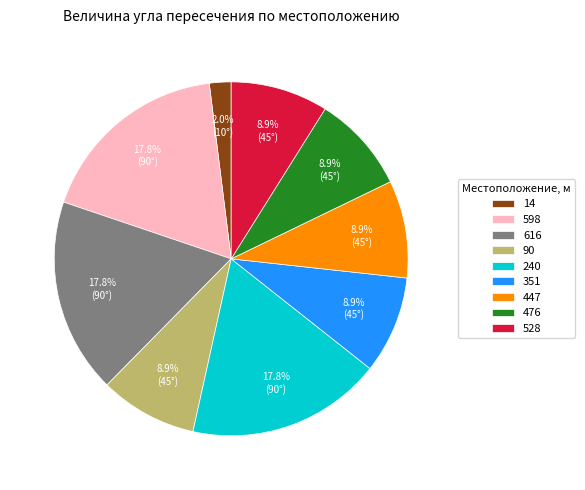

To the nearest percent, what percentage of the pie is 447?

9%